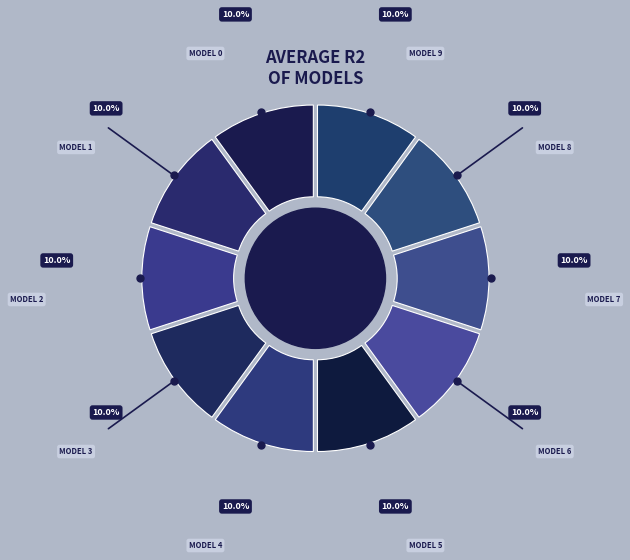

To the nearest percent, what portion does model_3_28_5 represent?

10%